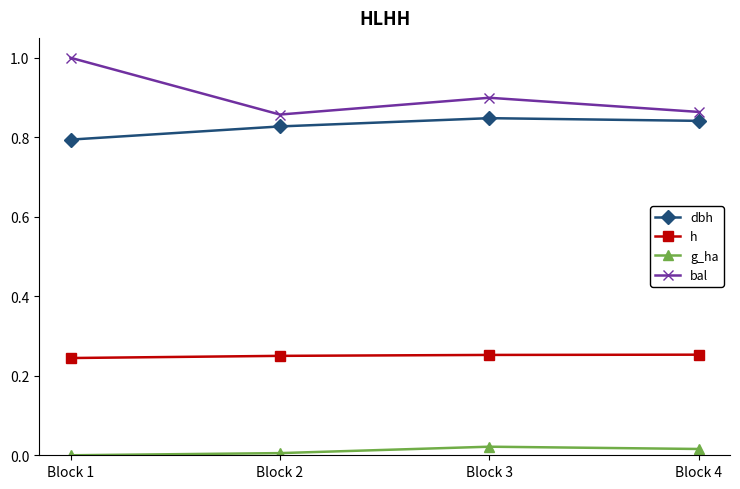

The h series shows 0.1 at Block 3. True or false?

False